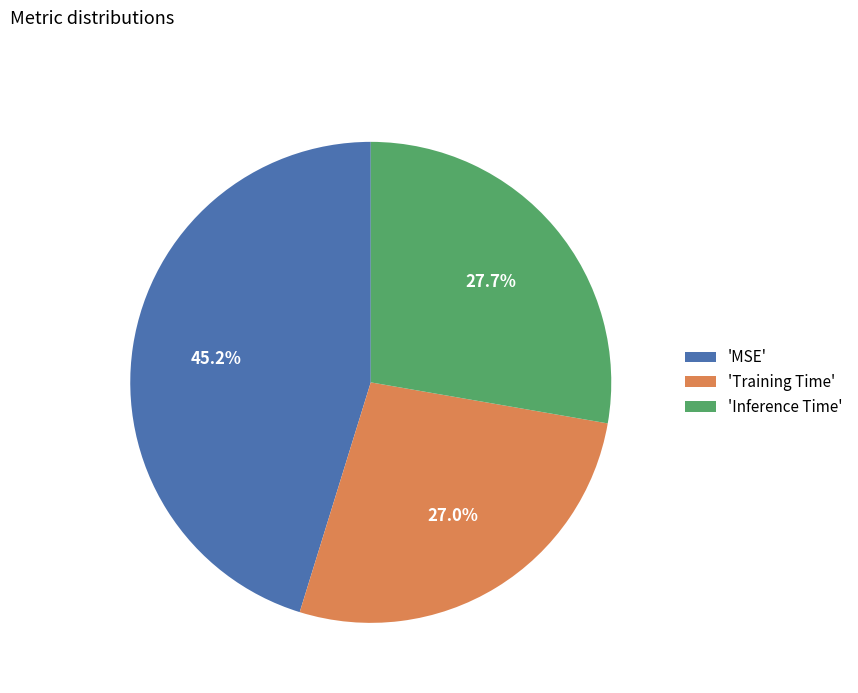

How much of the chart is everything except 'MSE'?

54.8%